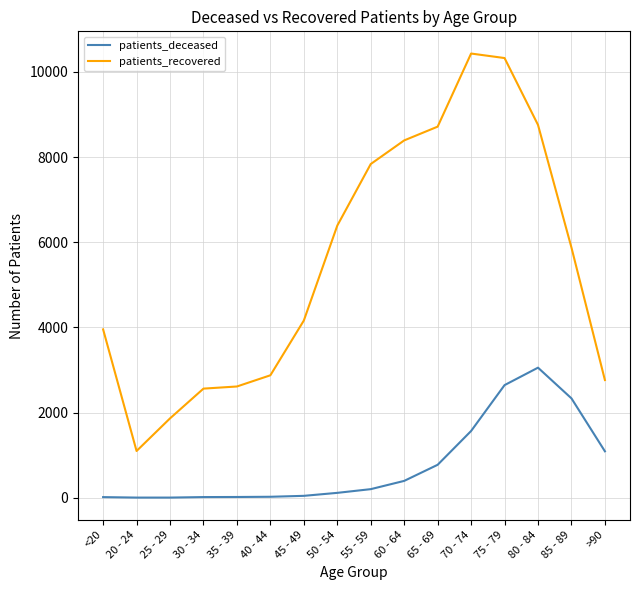

What is the sum of all patients_recovered values?

88602